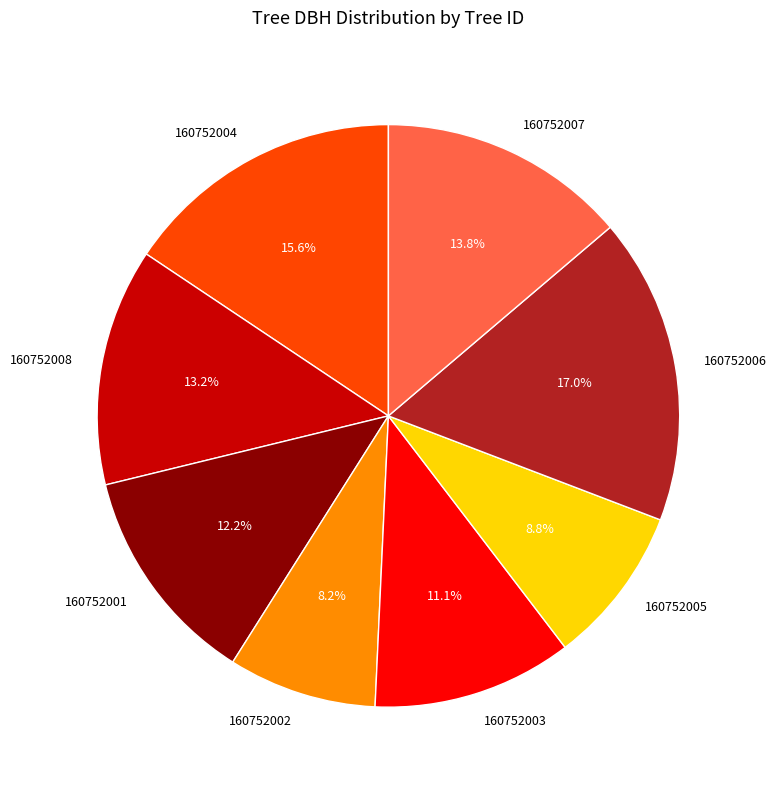

The 160752004 slice represents 16% of the pie. True or false?

True